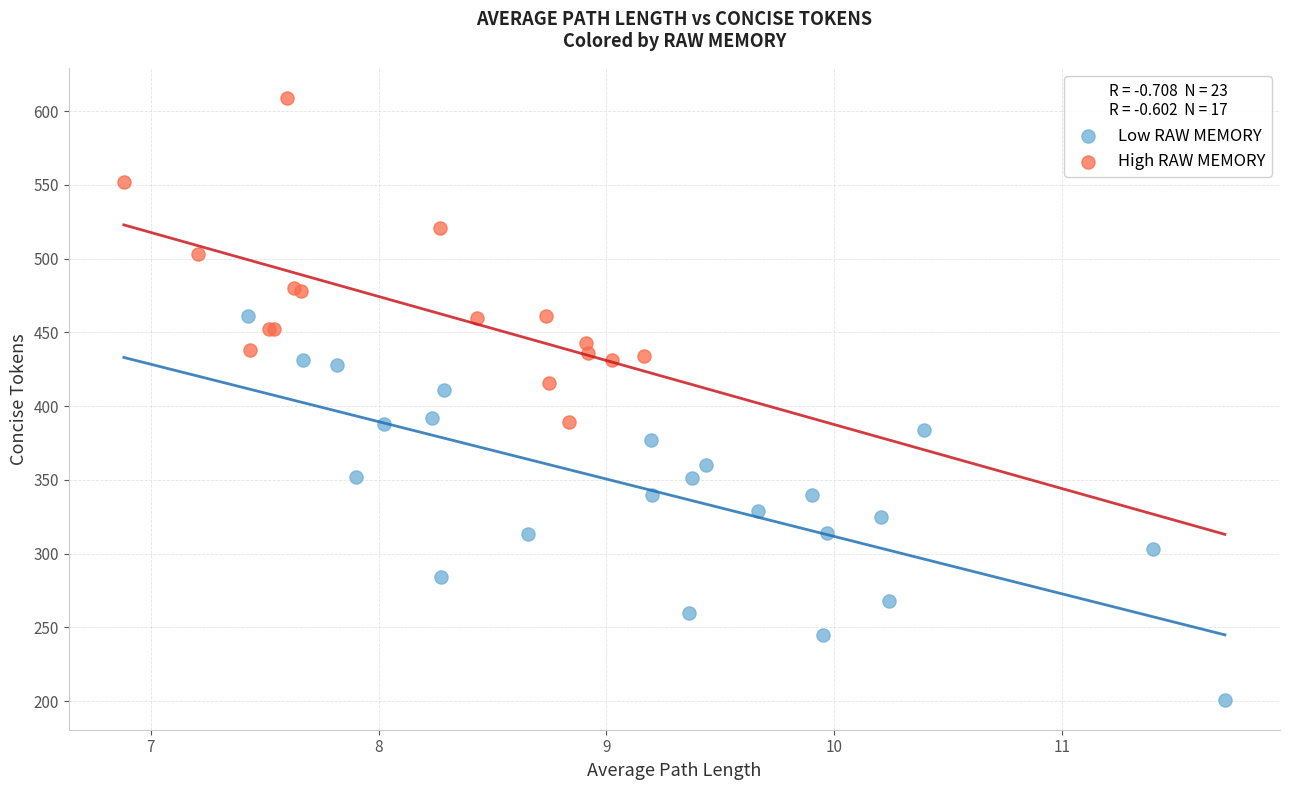

Which series reaches the minimum Y coordinate?

Low RAW MEMORY